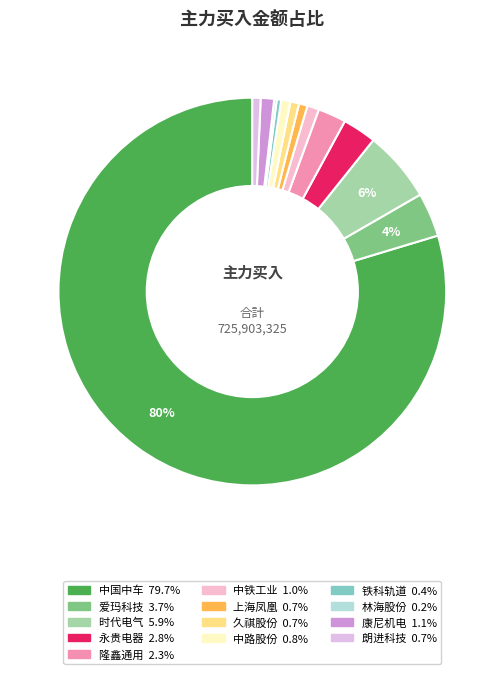

Rank the categories by value from highest to lowest.

中国中车, 时代电气, 爱玛科技, 永贵电器, 隆鑫通用, 康尼机电, 中铁工业, 中路股份, 久祺股份, 上海凤凰, 朗进科技, 铁科轨道, 林海股份